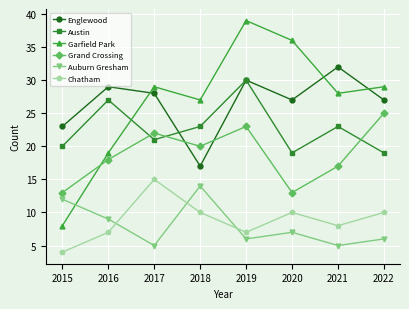

What is the sum of all Garfield Park values?

215